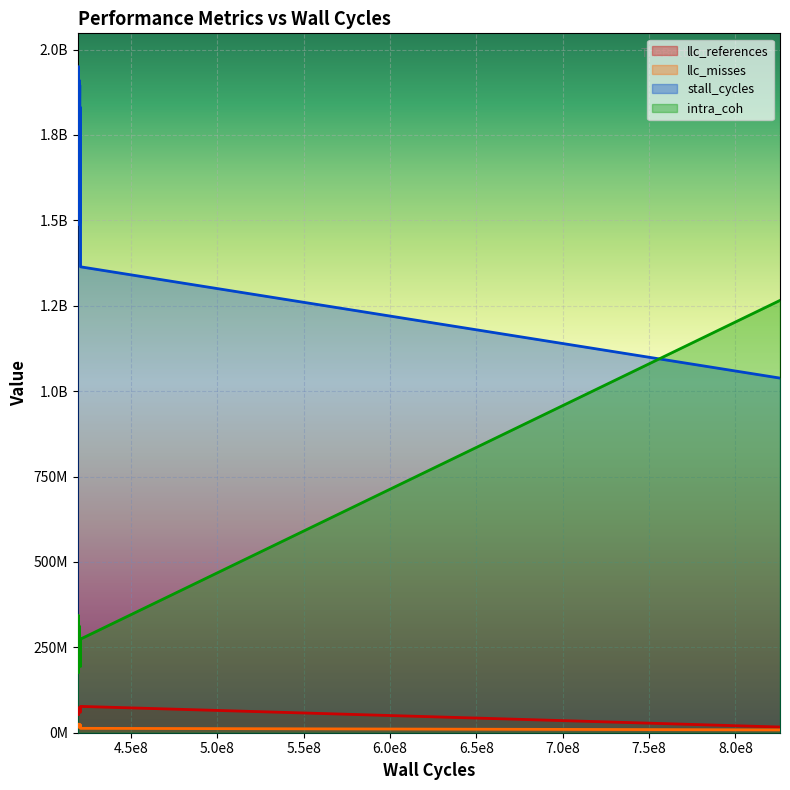

Which series has the largest total across all categories?

stall_cycles